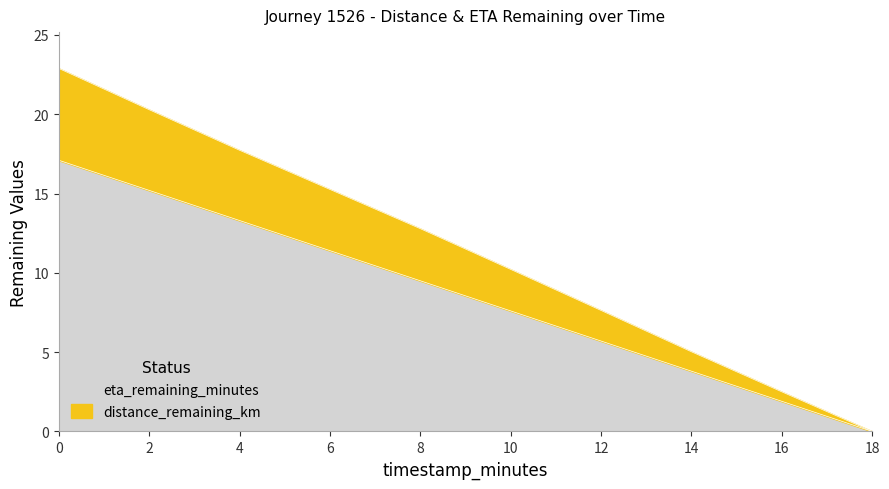

Between 10.0 and 4.0, which is larger?

4.0